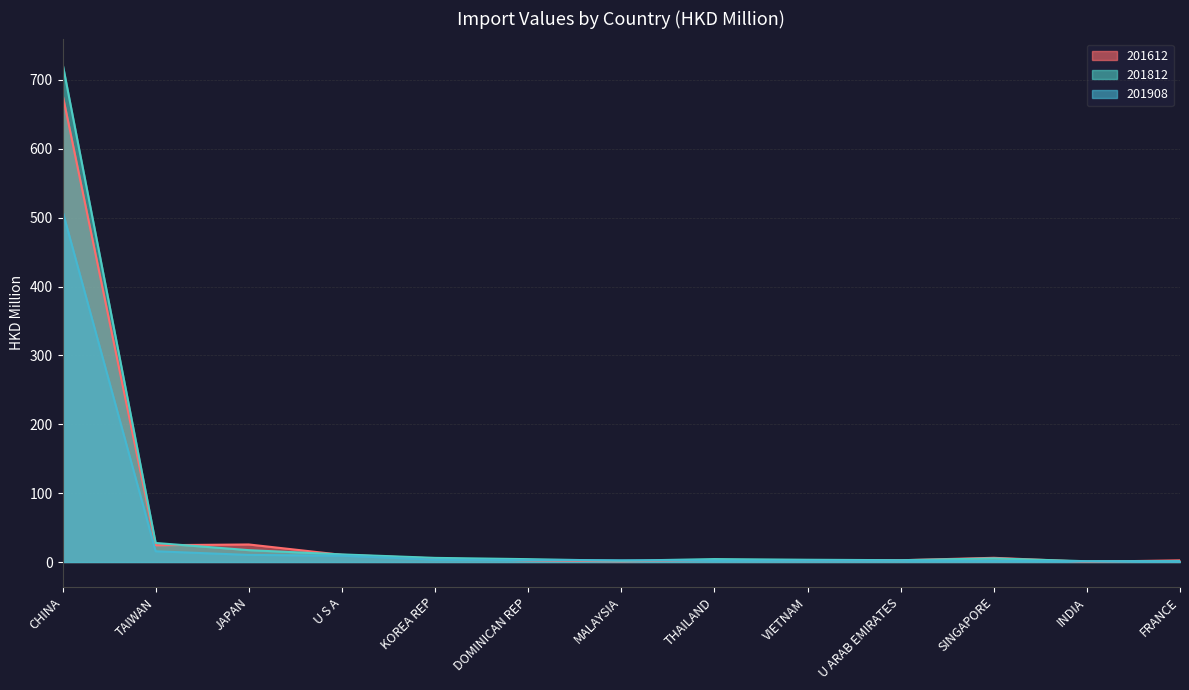

Where do 201812 and 201908 first cross each other?

DOMINICAN REP and MALAYSIA